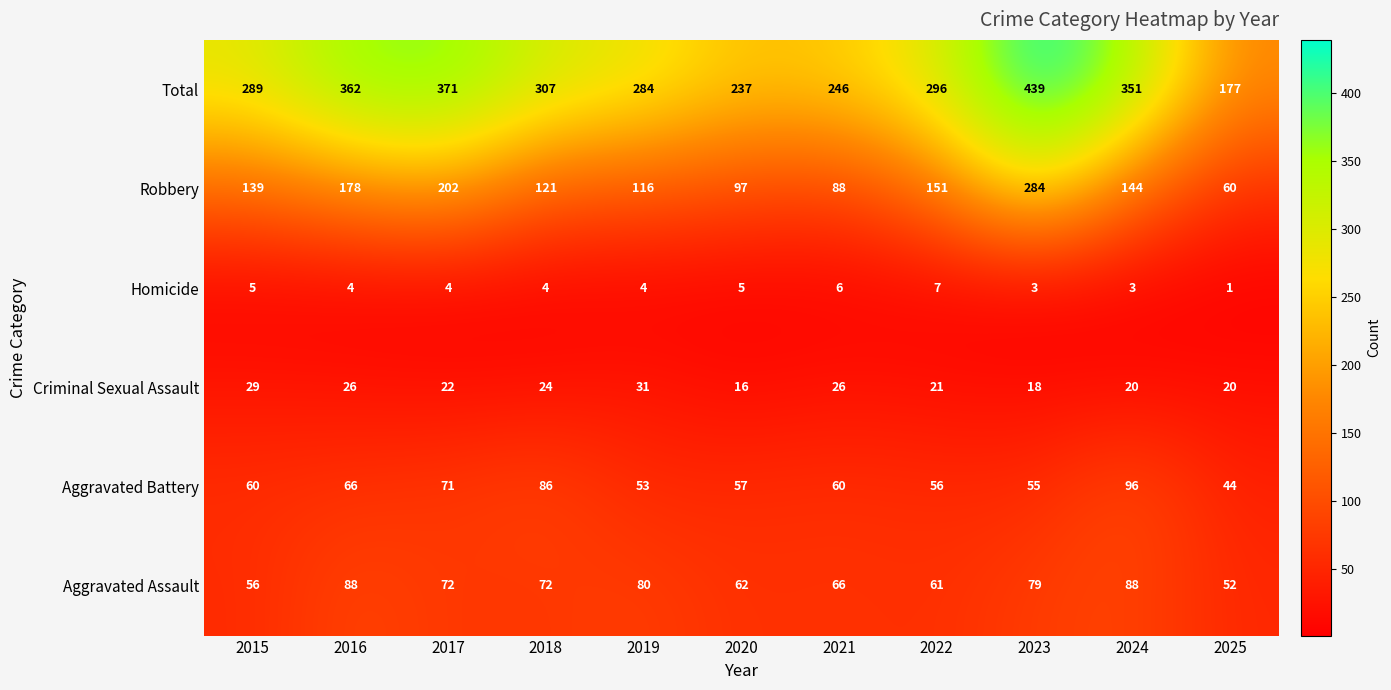

Rank the series at 2017 from lowest to highest value.

Homicide, Criminal Sexual Assault, Aggravated Battery, Aggravated Assault, Robbery, Total